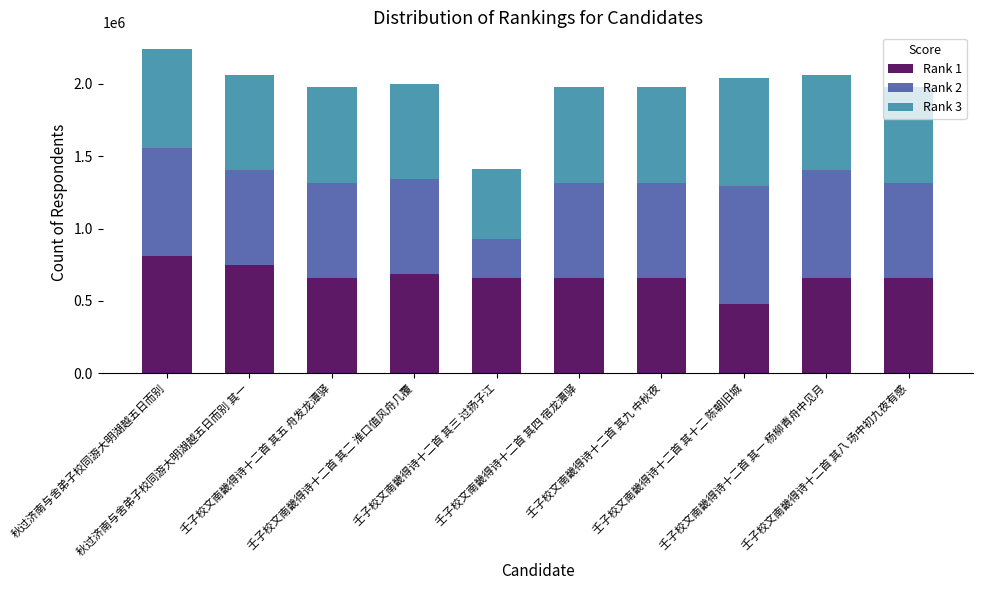

What is the sum of all Rank 1 values?

6674657